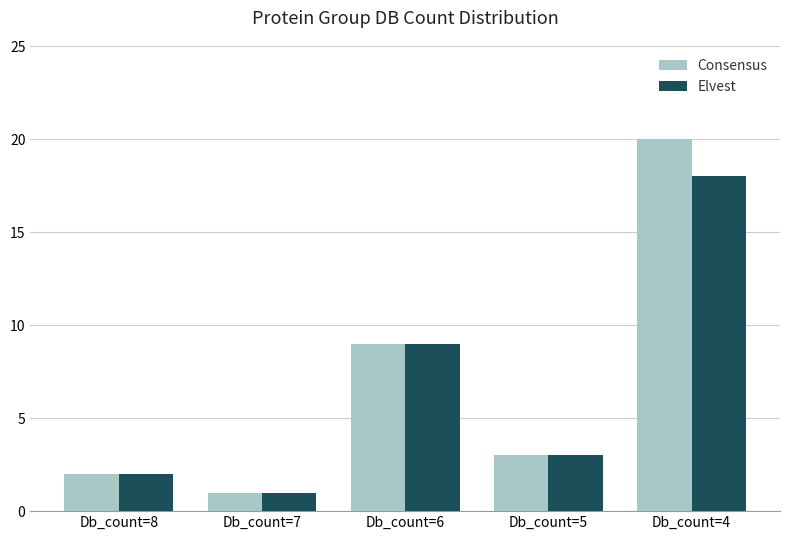

How many bars are there in each group?

2